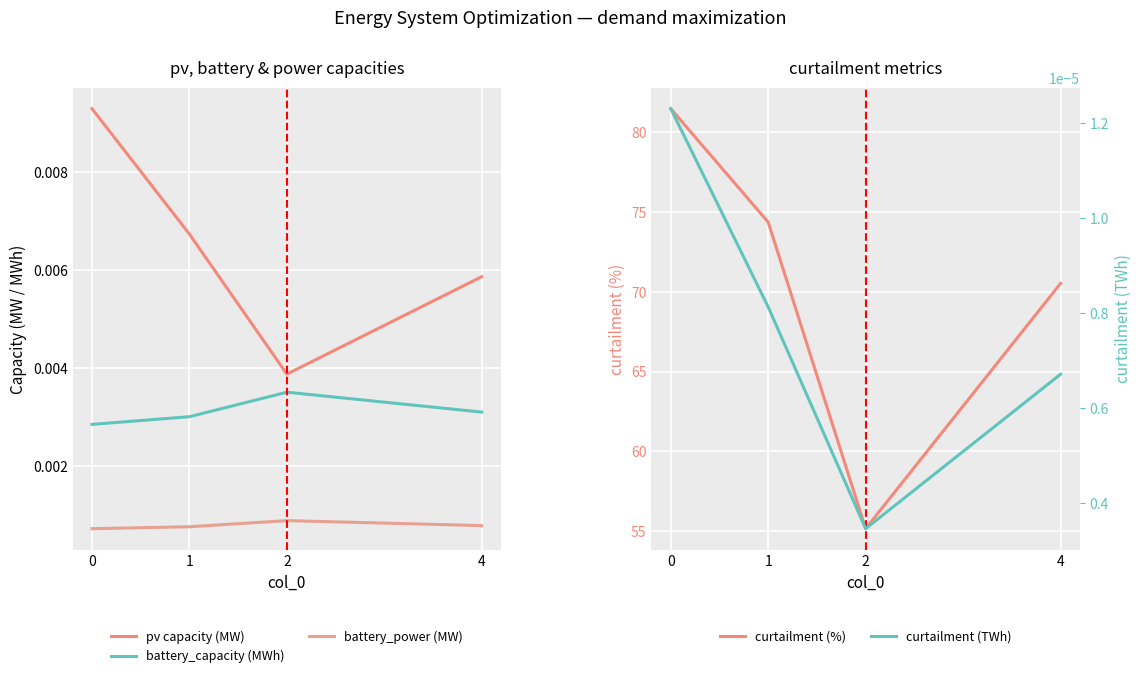

How many curtailment (TWh) values are between 0 and 1?

4